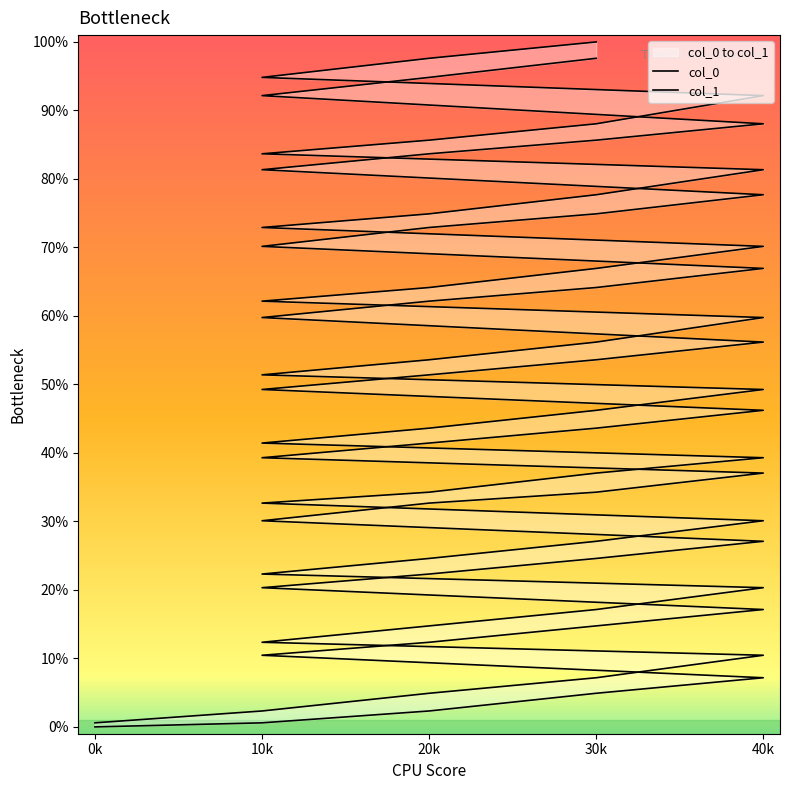

The col_0 series shows 1.1 at 20k. True or false?

True